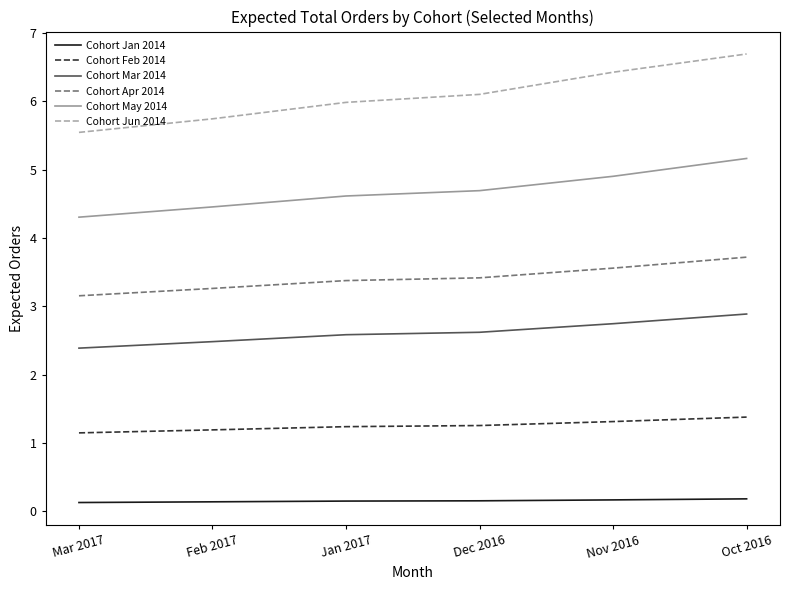

Which series has the widest spread of values?

Cohort Jun 2014